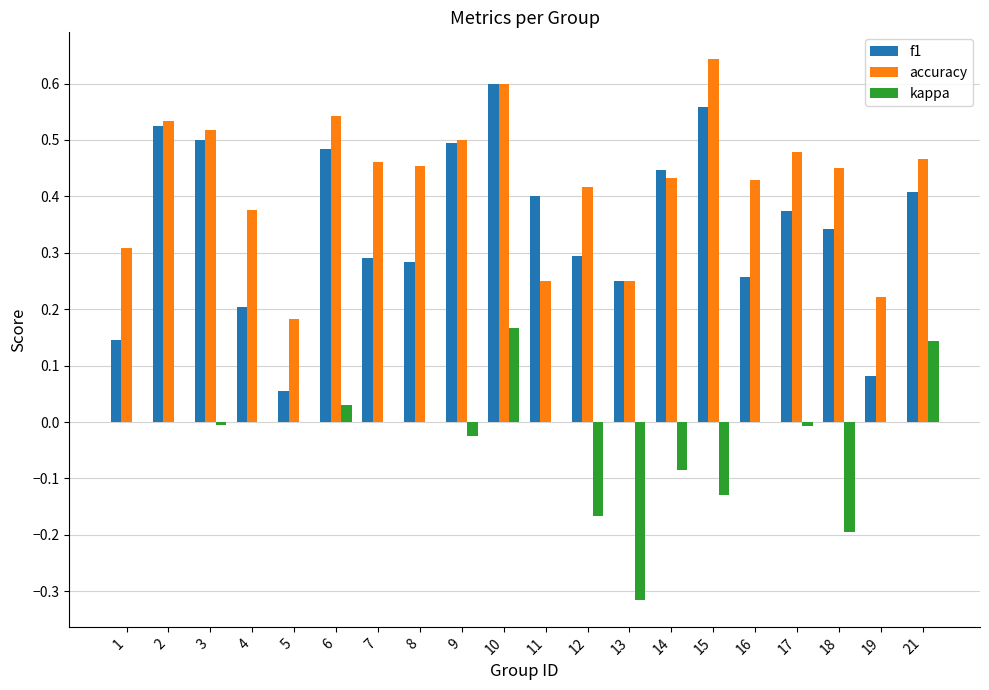

What is the sum of all accuracy values?

8.5